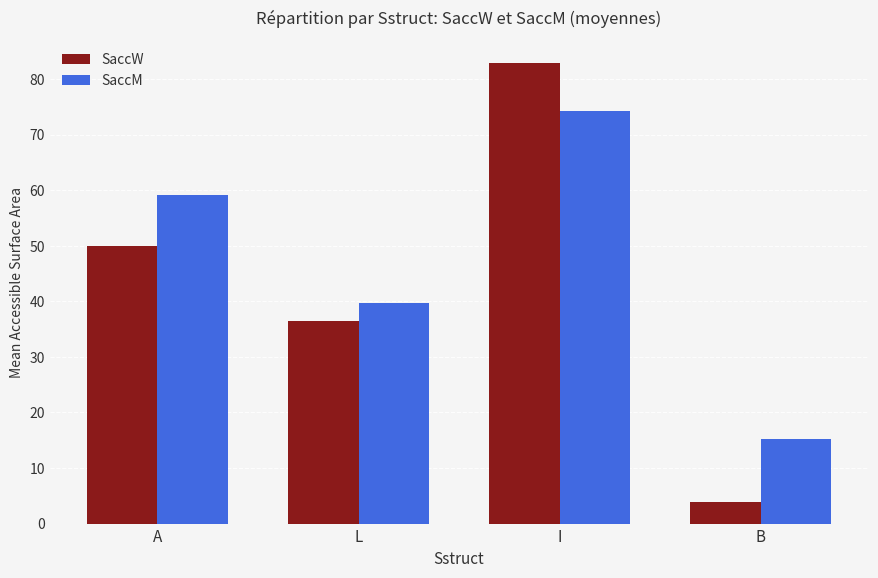

List the series in order of their peak value, lowest first.

SaccM, SaccW